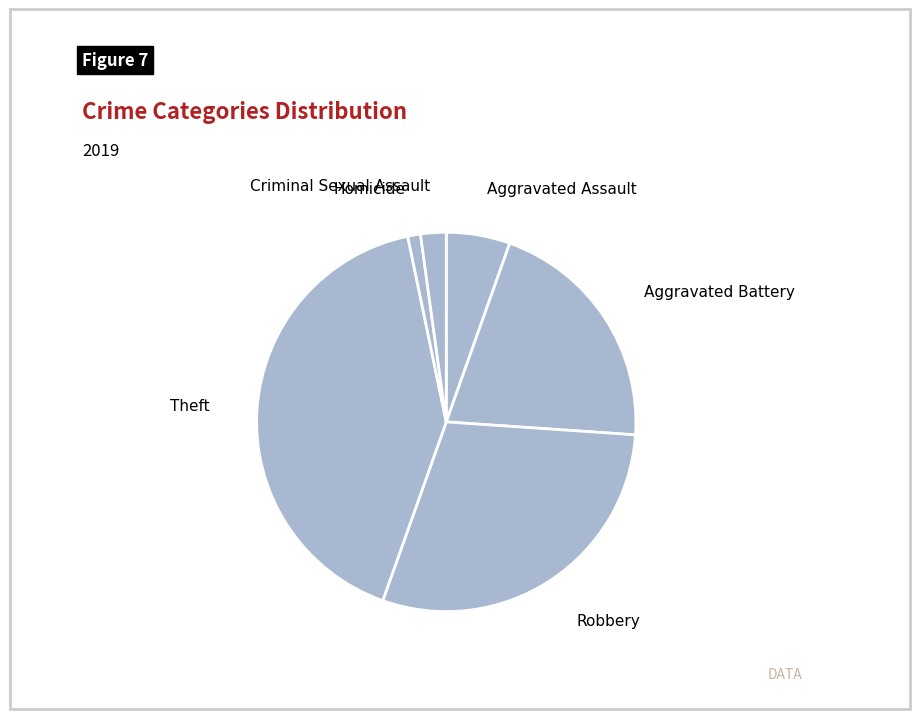

How many segments does this pie chart have?

6